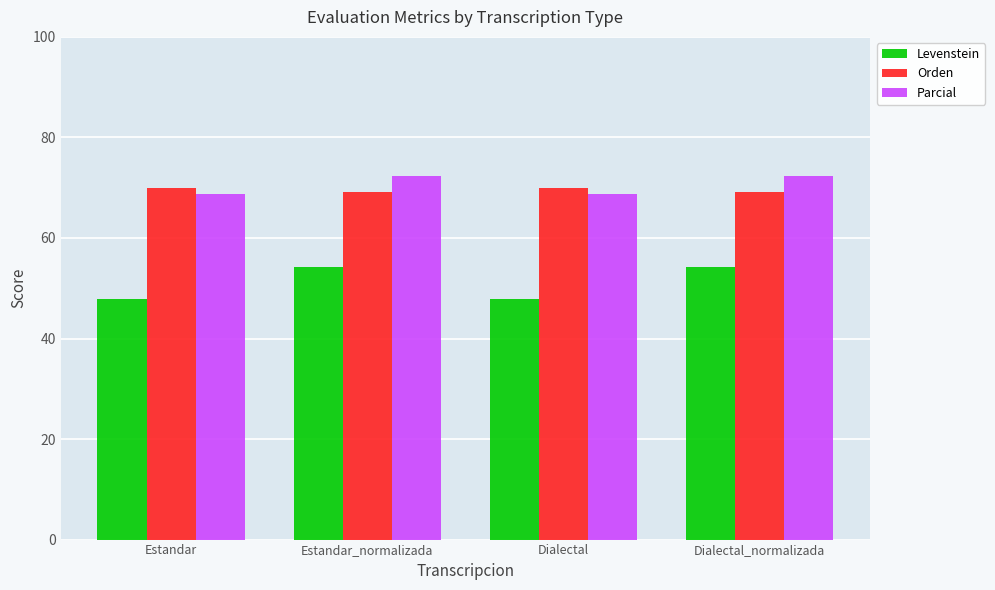

How many data points does each series have?

4